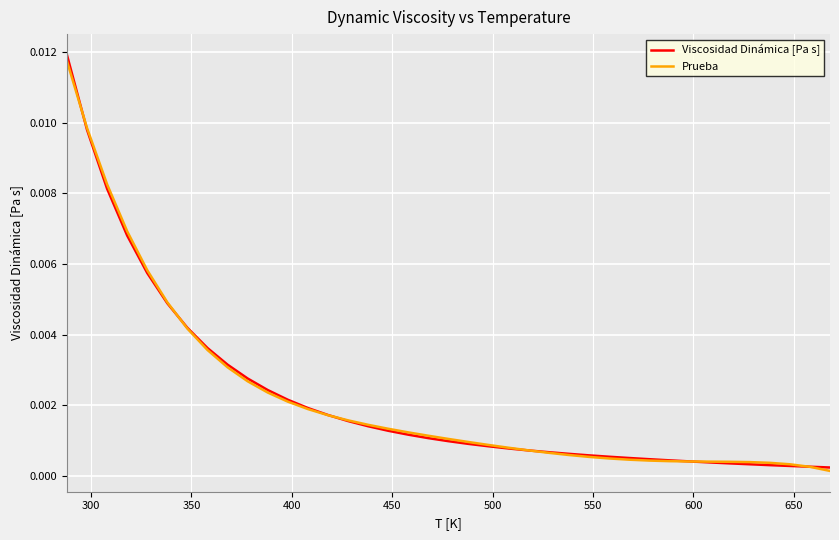

How many lines are shown in the chart?

2